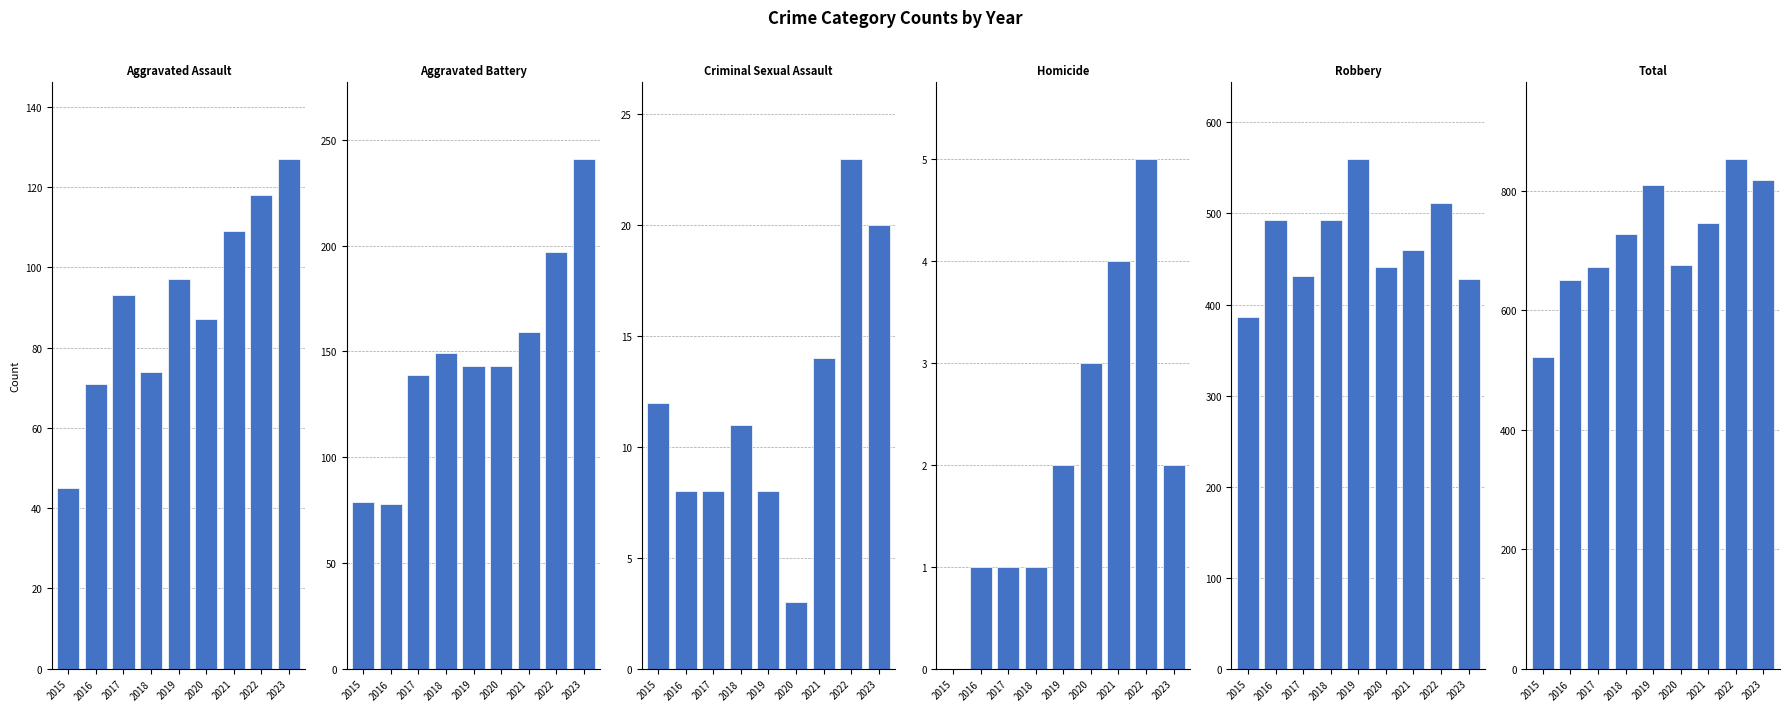

Read the Robbery value at 2023.

428